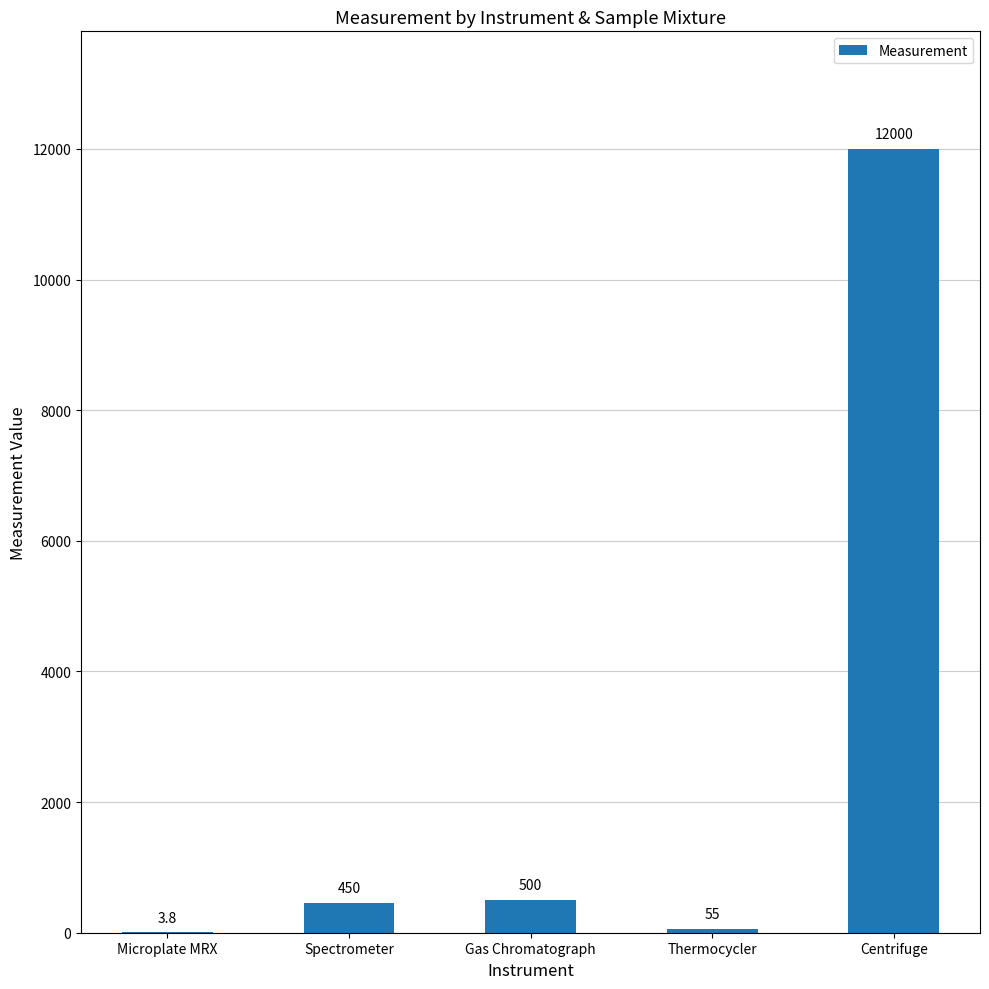

At which label is the value closest to 6001?

Gas Chromatograph